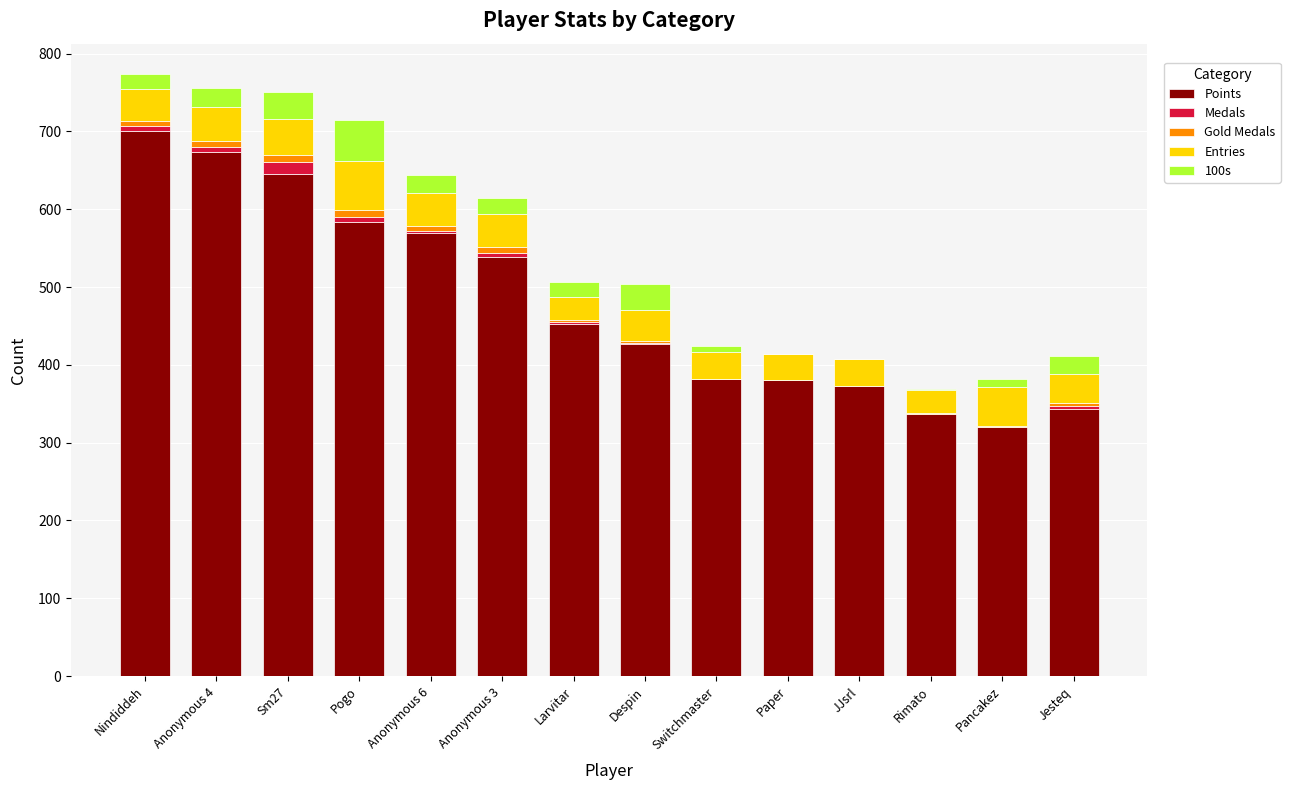

The value of Points at Larvitar is 453. True or false?

True